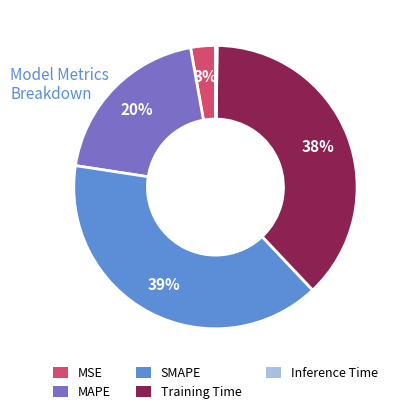

Which category has the biggest portion of the pie?

SMAPE